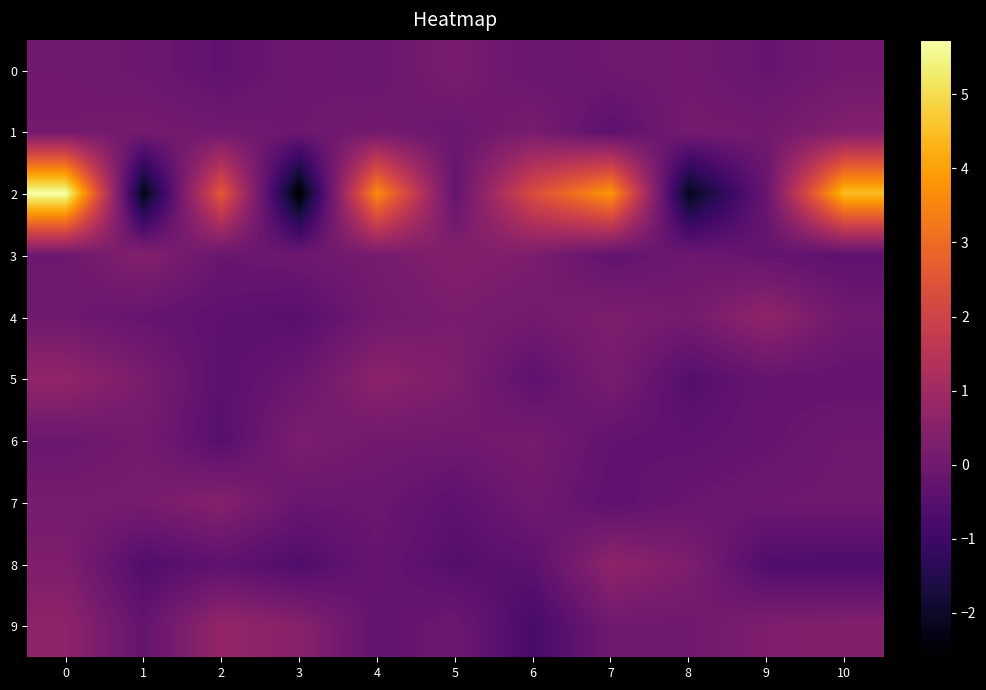

What is the total value across all series at 2?

1.7